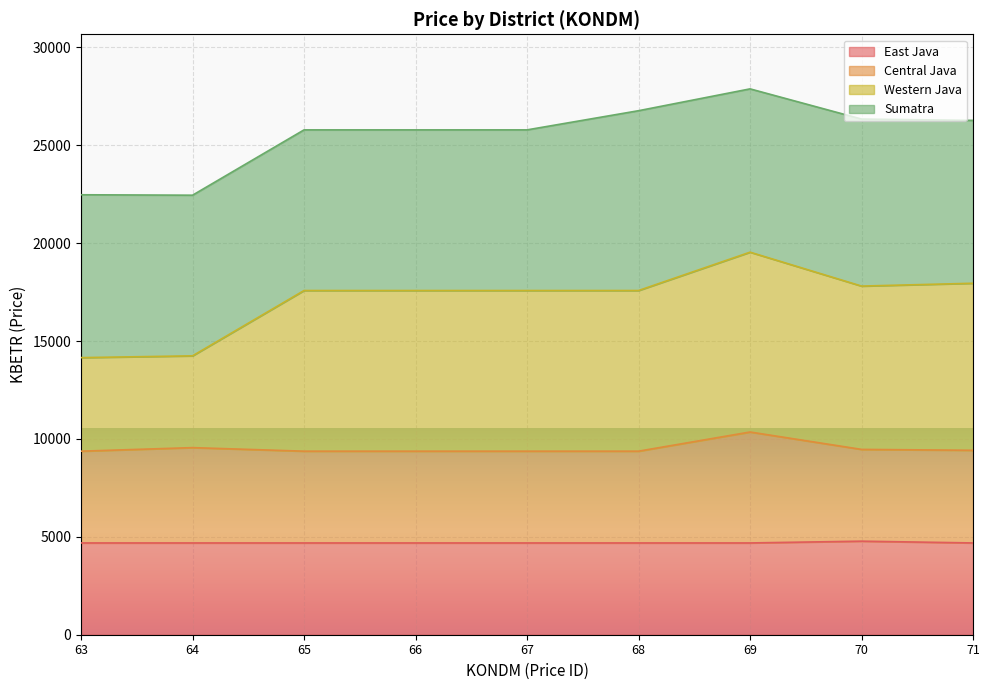

What is the maximum value for East Java?

4777.9